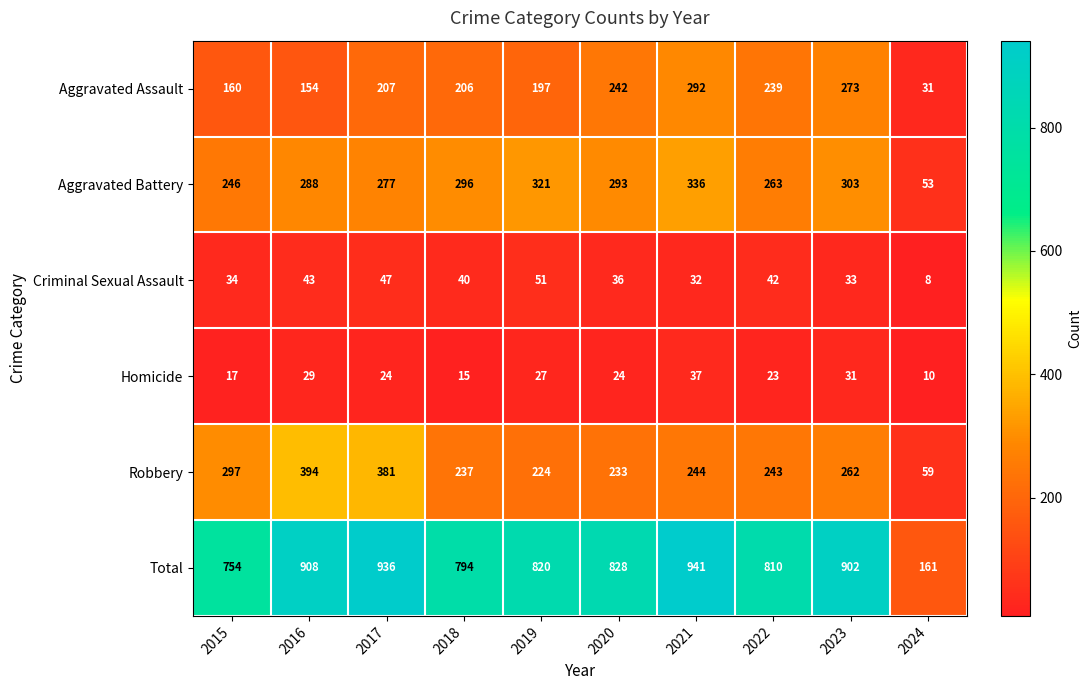

What is the sum of all Aggravated Assault values?

2001